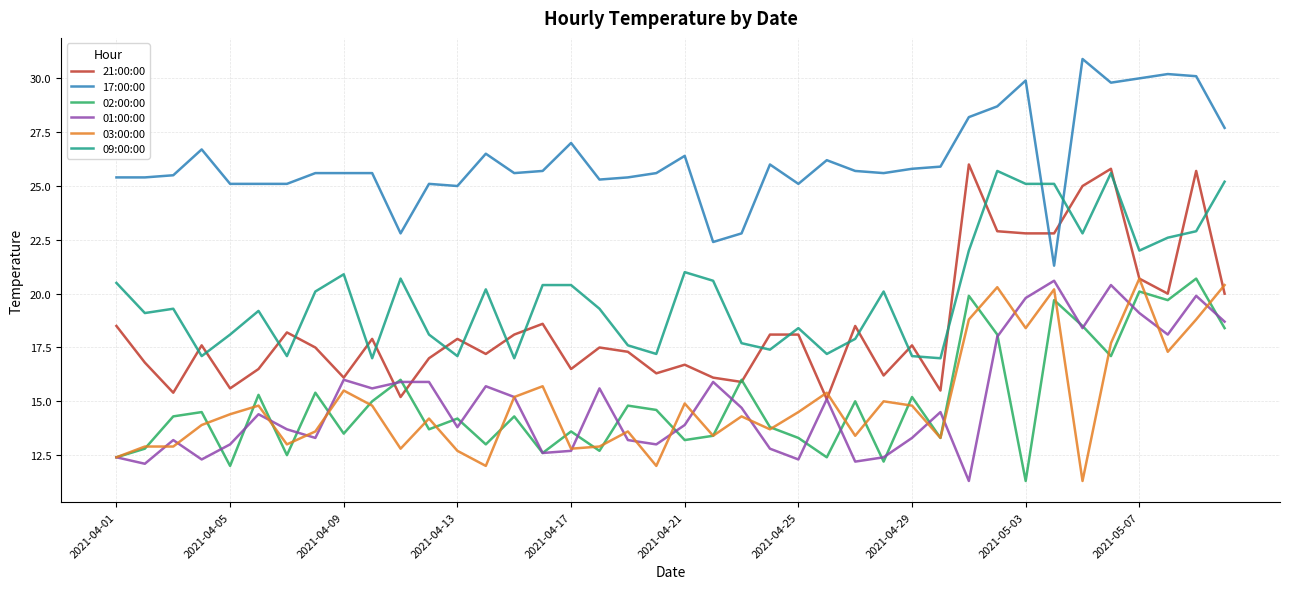

Which series has the largest total across all categories?

17:00:00